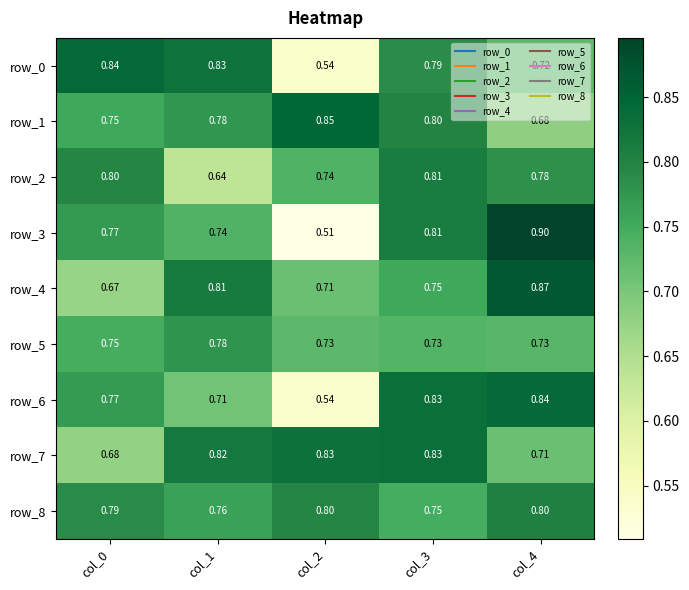

Is the value of row_4 at col_3 greater than the value of row_8 at col_0?

No